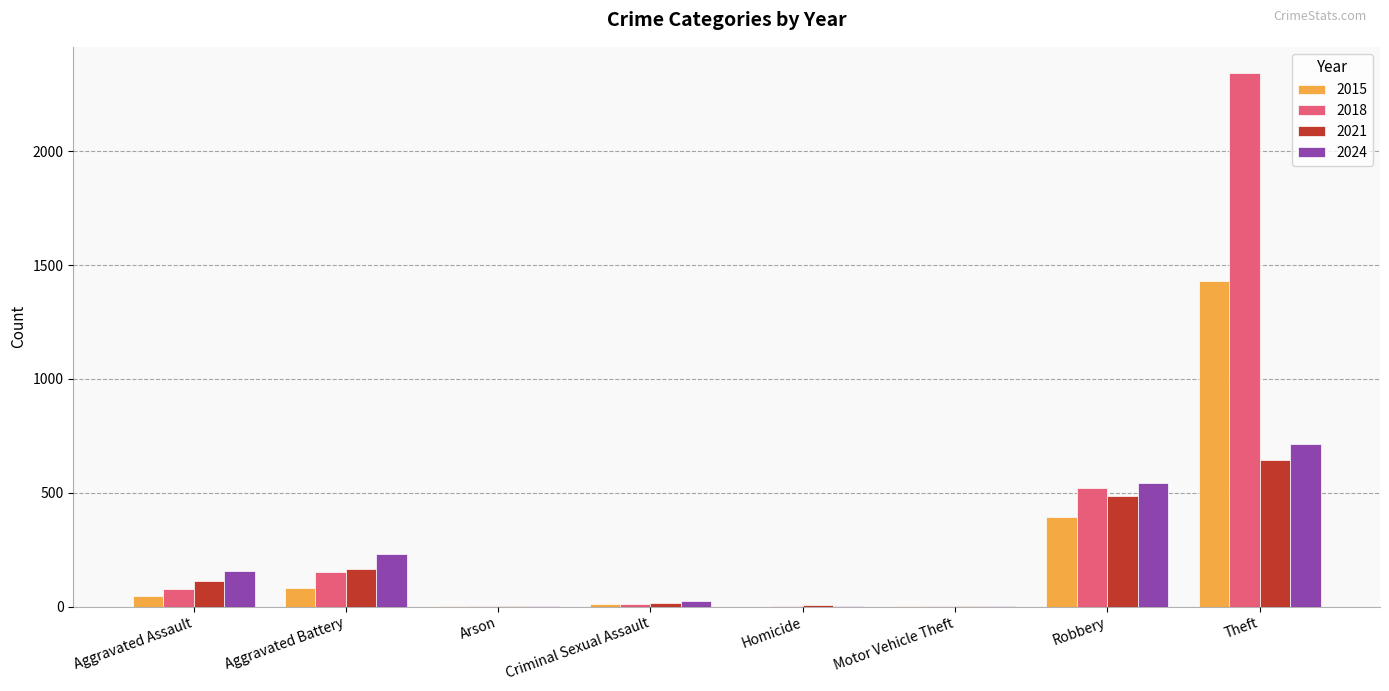

At which category does the chart reach its peak across all series?

Theft